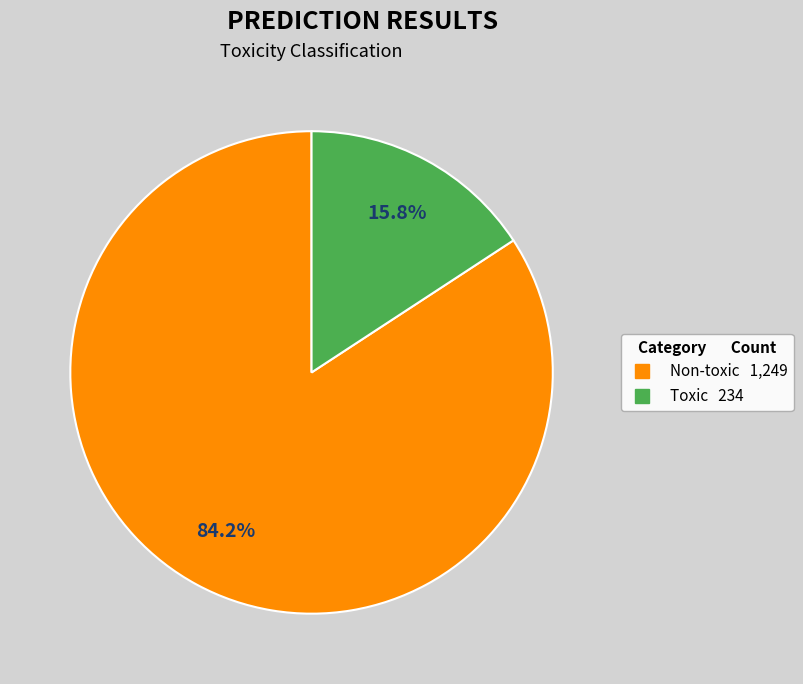

Is Non-toxic the majority of the pie?

Yes